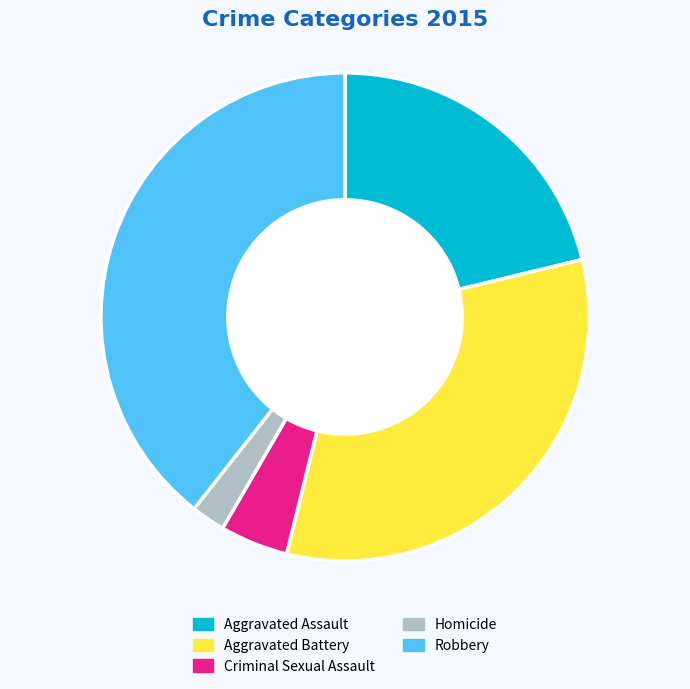

Do Aggravated Battery and Criminal Sexual Assault together represent more than half of the pie?

No